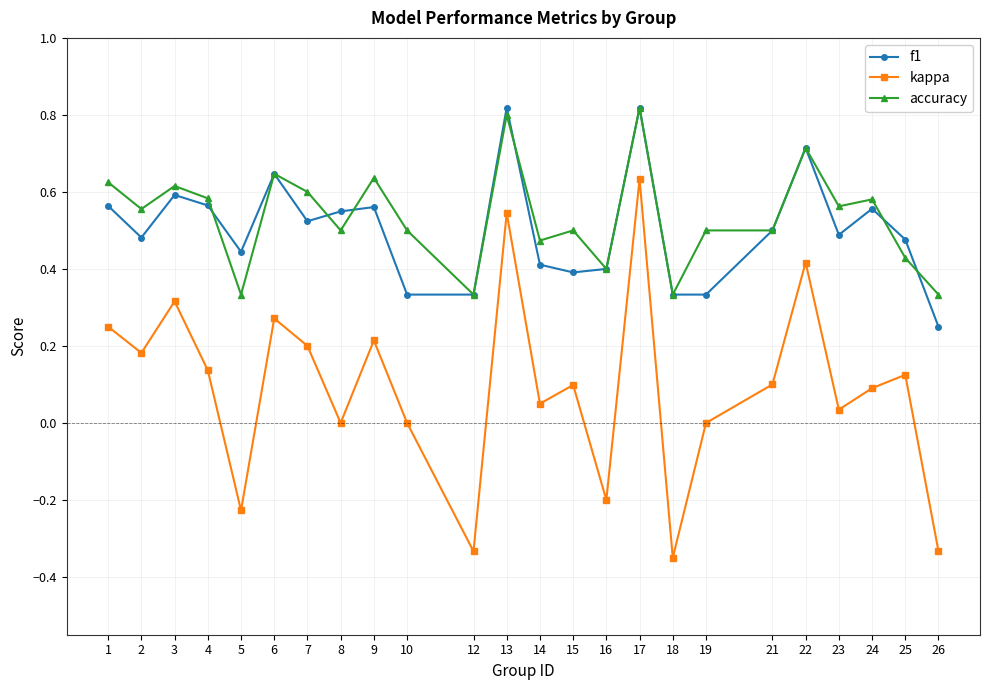

At which label does f1 reach its minimum?

26